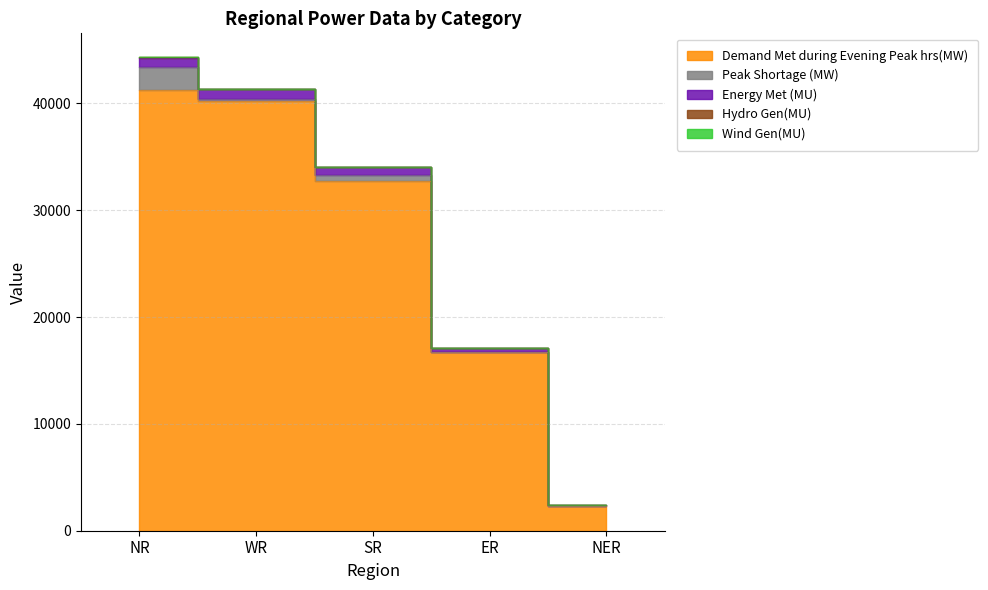

What is the label of the 1st point from the left?

NR